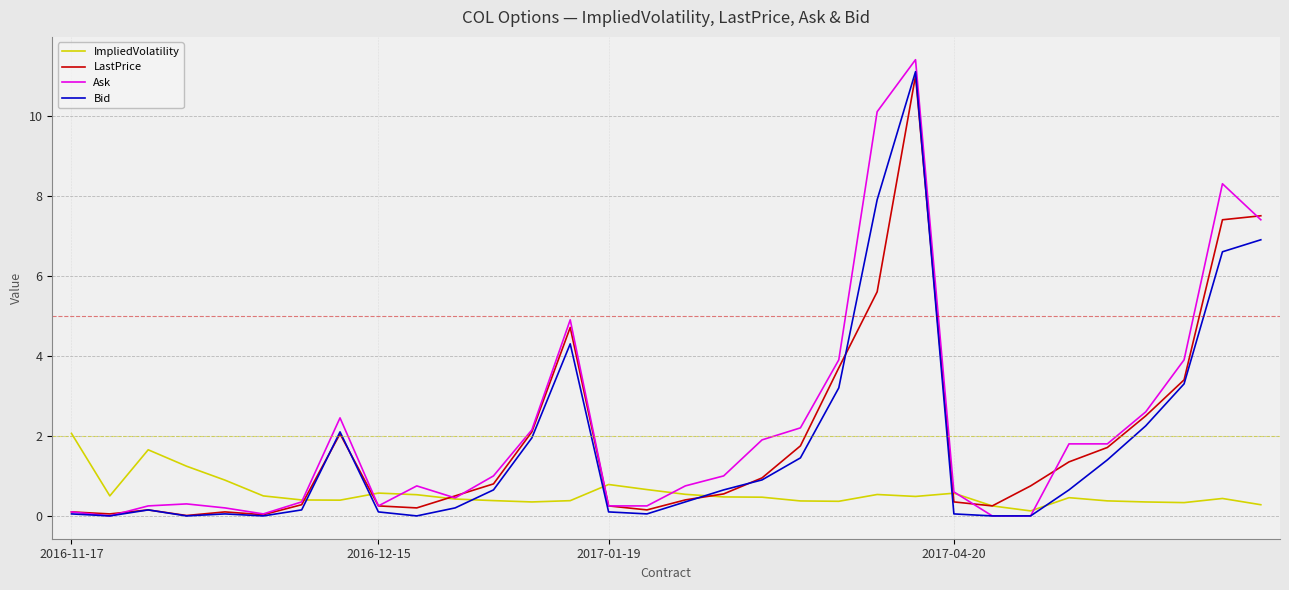

What is the highest value of the ImpliedVolatility series?

2.1